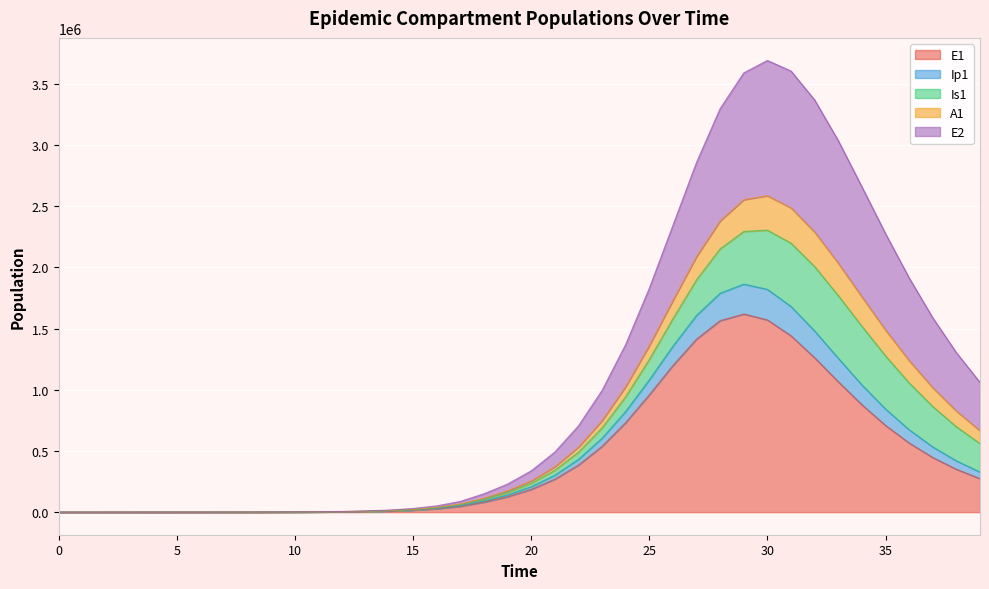

At how many categories does at least one series exceed 2070086?

10